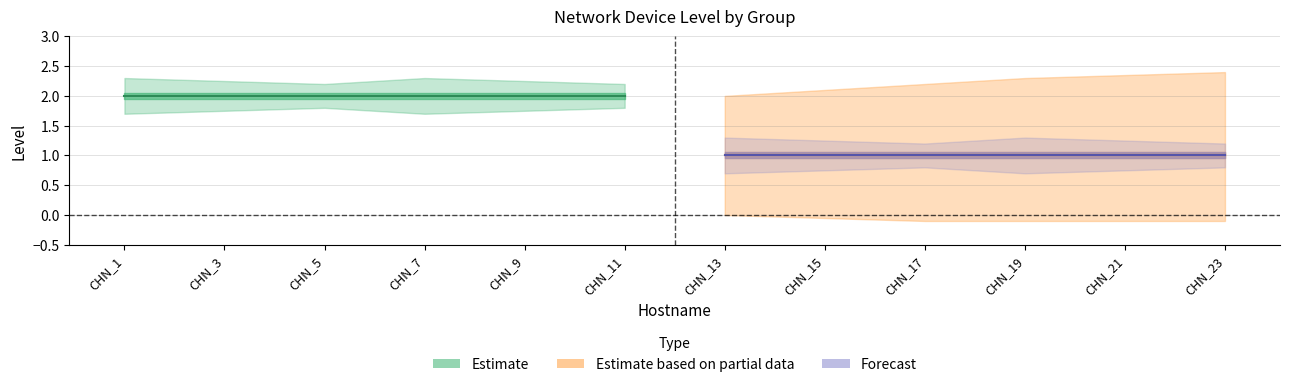

Reading right to left, what are all the values shown in this chart?

Estimate: 2	2	2	2	2	2
Estimate based on partial data: 1	1	1	1	1	1
Forecast: 1	1	1	1	1	1